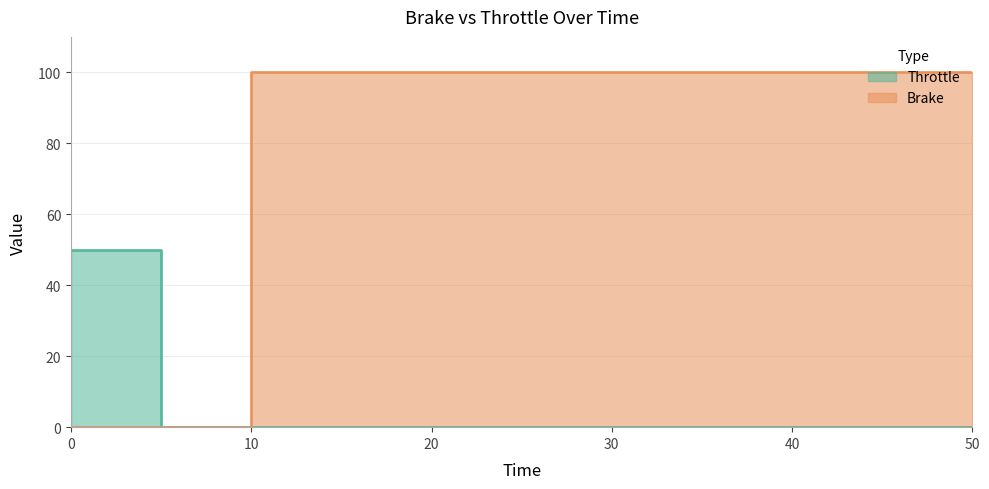

What is the difference between the Brake values at 10 and 5?

100